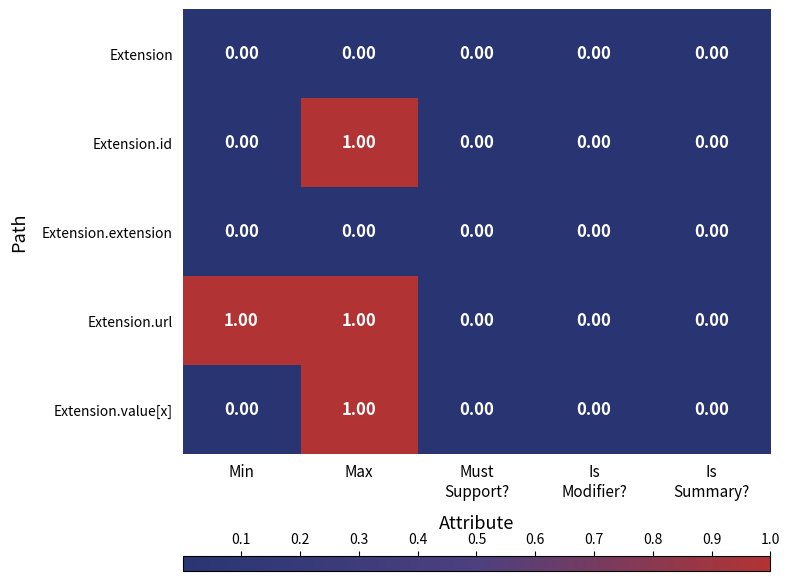

How many series are shown in this chart?

5